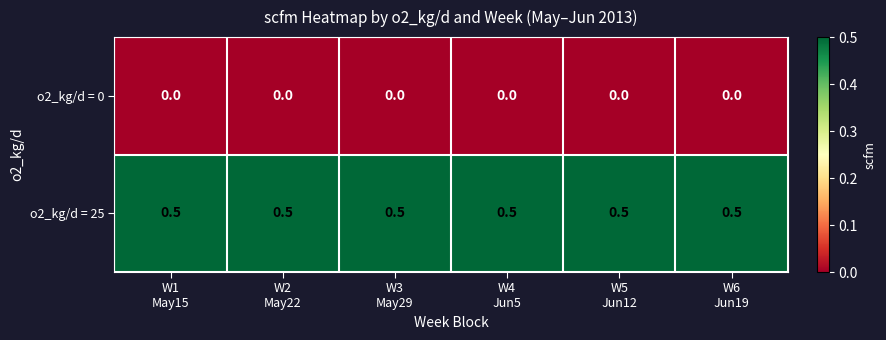

Count the number of categories in the chart.

6